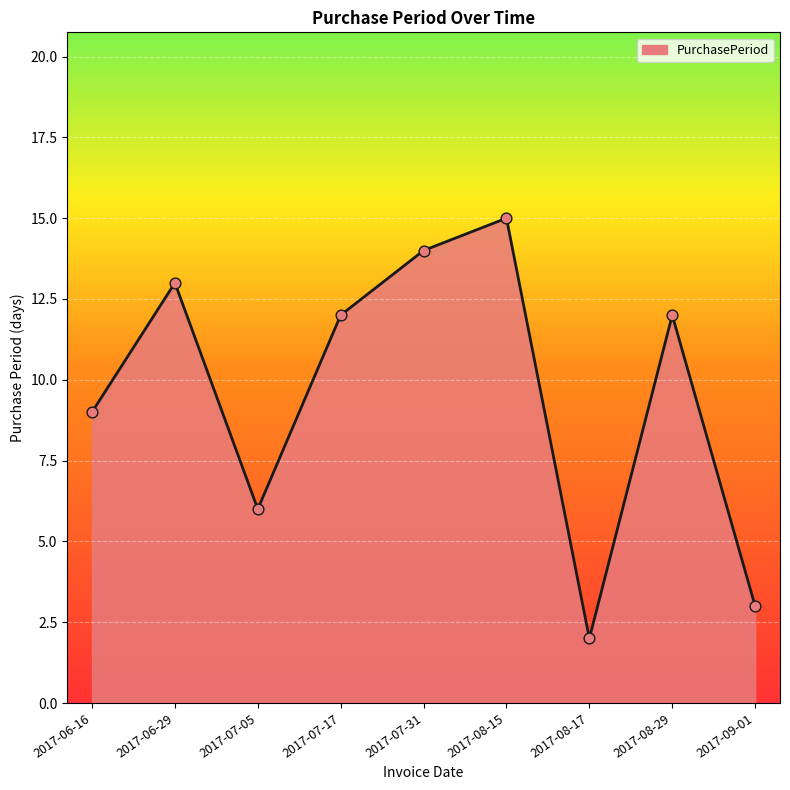

What is the ratio of the value at 2017-08-17 to the value at 2017-08-15?

0.1